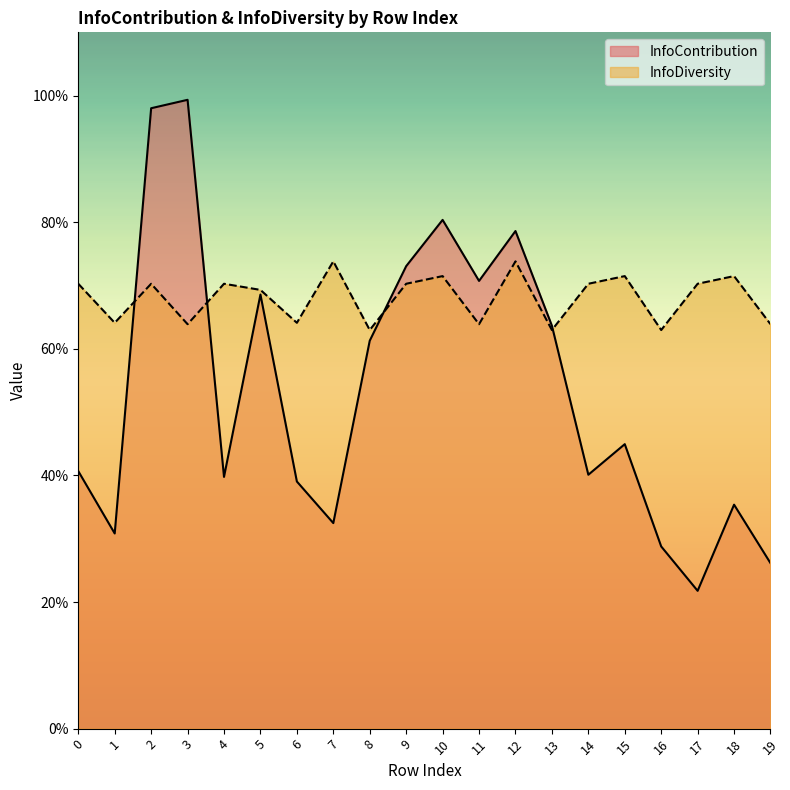

Between 9 and 2, which is larger?

2